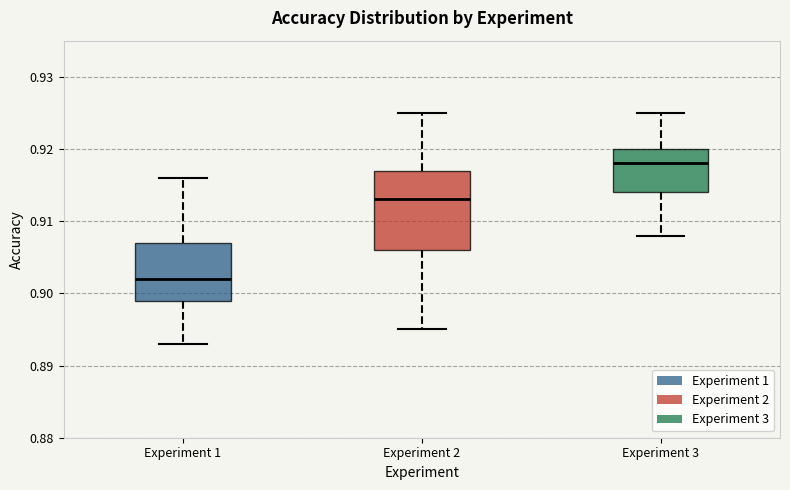

Reading left to right, transcribe this box plot: for each box, give where its median line is, the range the box spans, and where its two whiskers end, as read against the y-axis. The values are not printed on the chart, so give them approximately, as read against the axis.

Experiment 1: median 0.902, box 0.899 to 0.907, whiskers 0.893 to 0.916
Experiment 2: median 0.913, box 0.906 to 0.917, whiskers 0.895 to 0.925
Experiment 3: median 0.918, box 0.914 to 0.920, whiskers 0.908 to 0.925